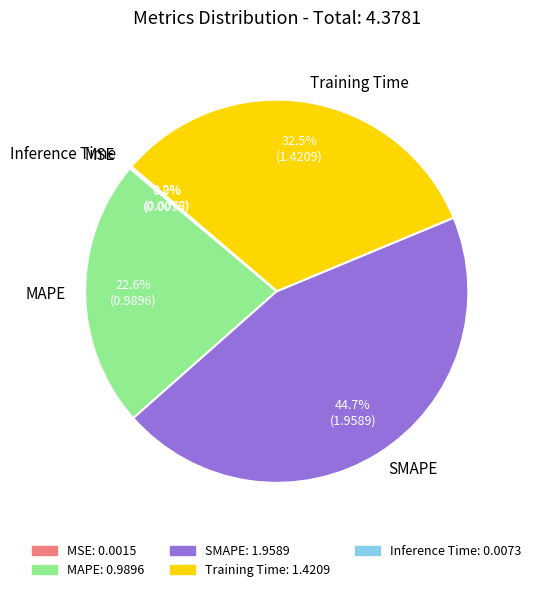

Is there a majority slice in this chart?

No